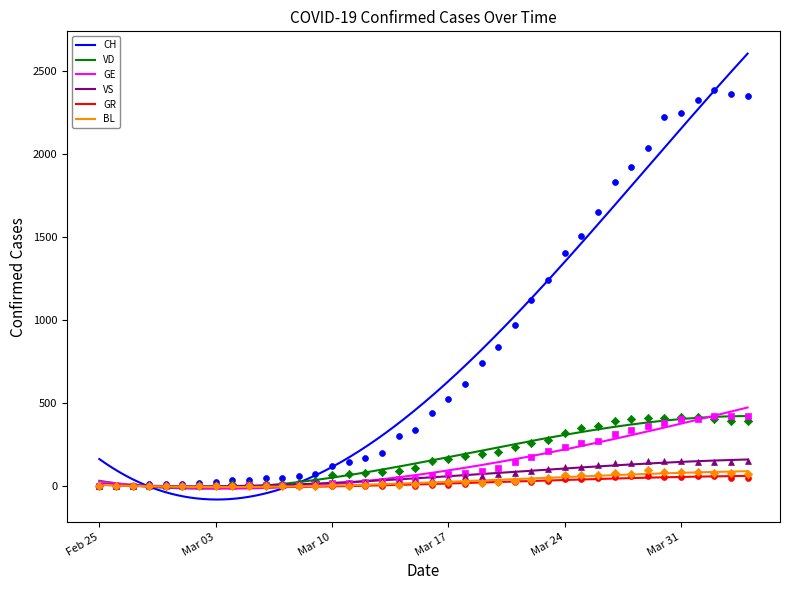

Which series reaches the minimum Y coordinate?

CH